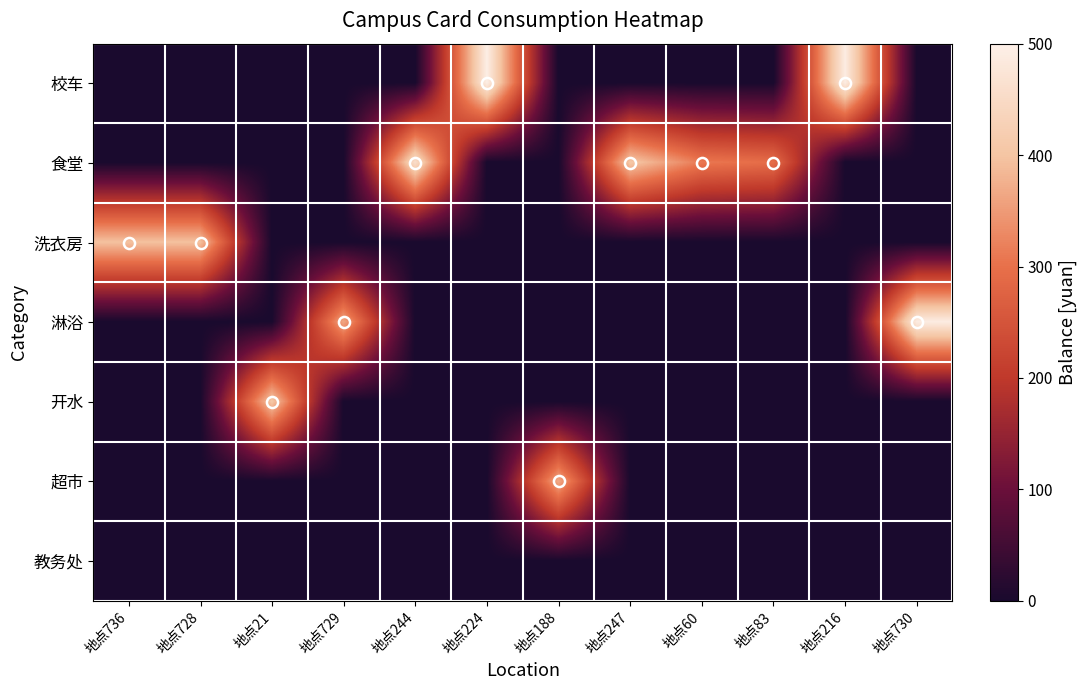

Reading left to right, transcribe all the data shown in this chart.

校车: 地点736=0.0	地点728=0.0	地点21=0.0	地点729=0.0	地点244=0.0	地点224=494.1	地点188=0.0	地点247=0.0	地点60=0.0	地点83=0.0	地点216=491.1	地点730=0.0
食堂: 地点736=0.0	地点728=0.0	地点21=0.0	地点729=0.0	地点244=458.6	地点224=0.0	地点188=0.0	地点247=407.0	地点60=309.7	地点83=294.3	地点216=0.0	地点730=0.0
洗衣房: 地点736=396.5	地点728=396.1	地点21=0.0	地点729=0.0	地点244=0.0	地点224=0.0	地点188=0.0	地点247=0.0	地点60=0.0	地点83=0.0	地点216=0.0	地点730=0.0
淋浴: 地点736=0.0	地点728=0.0	地点21=0.0	地点729=365.4	地点244=0.0	地点224=0.0	地点188=0.0	地点247=0.0	地点60=0.0	地点83=0.0	地点216=0.0	地点730=490.6
开水: 地点736=0.0	地点728=0.0	地点21=408.9	地点729=0.0	地点244=0.0	地点224=0.0	地点188=0.0	地点247=0.0	地点60=0.0	地点83=0.0	地点216=0.0	地点730=0.0
超市: 地点736=0.0	地点728=0.0	地点21=0.0	地点729=0.0	地点244=0.0	地点224=0.0	地点188=369.0	地点247=0.0	地点60=0.0	地点83=0.0	地点216=0.0	地点730=0.0
教务处: 地点736=0.0	地点728=0.0	地点21=0.0	地点729=0.0	地点244=0.0	地点224=0.0	地点188=0.0	地点247=0.0	地点60=0.0	地点83=0.0	地点216=0.0	地点730=0.0